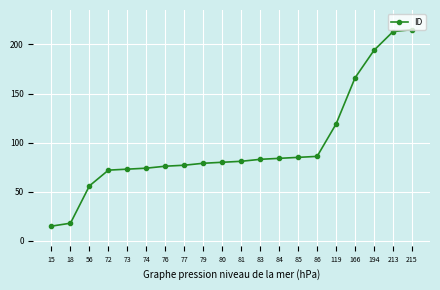

What is the sum of all values?

1946